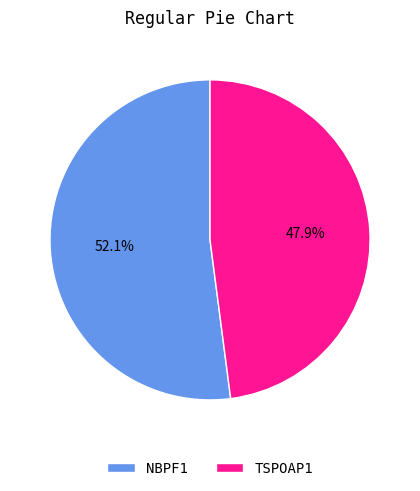

How many segments does this pie chart have?

2